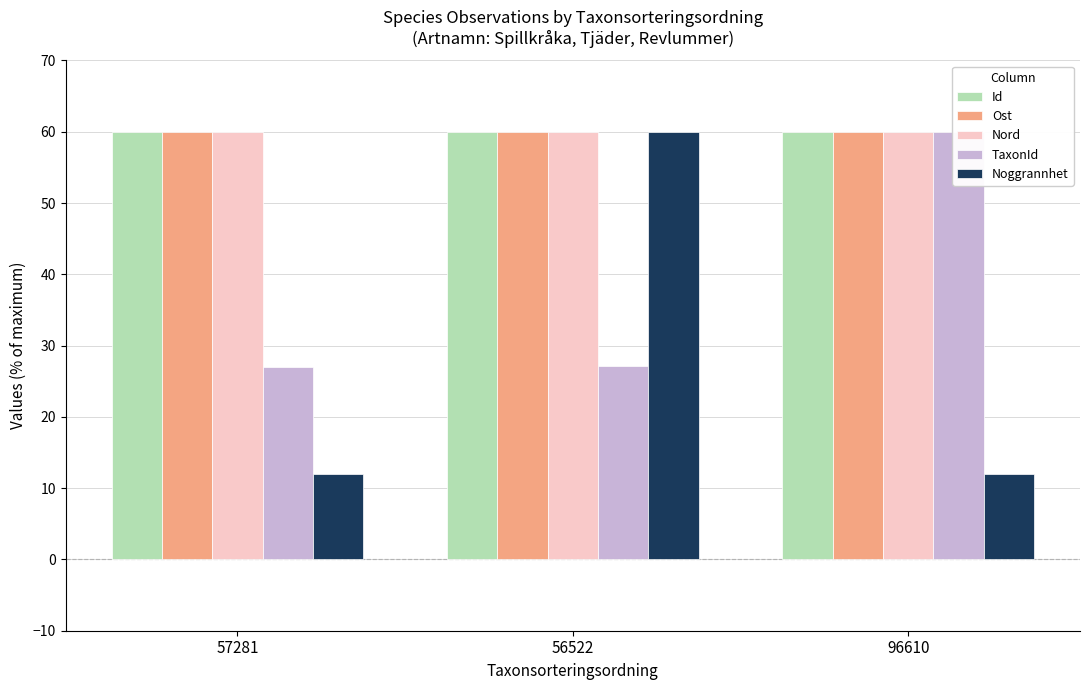

Between 57281 and 56522, which is larger?

57281